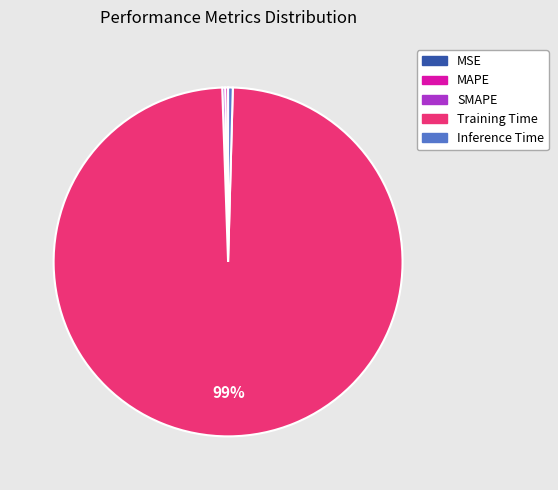

The Training Time slice represents 89% of the pie. True or false?

False